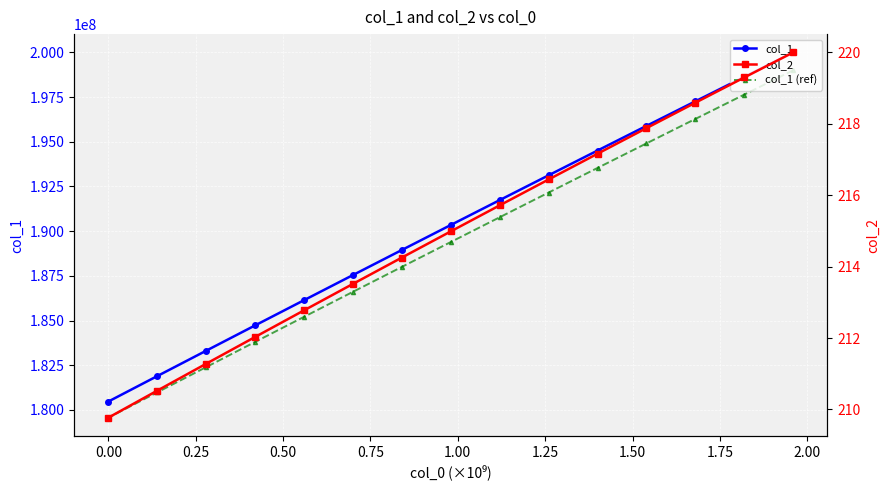

What is the maximum value for col_1?

200000000.0